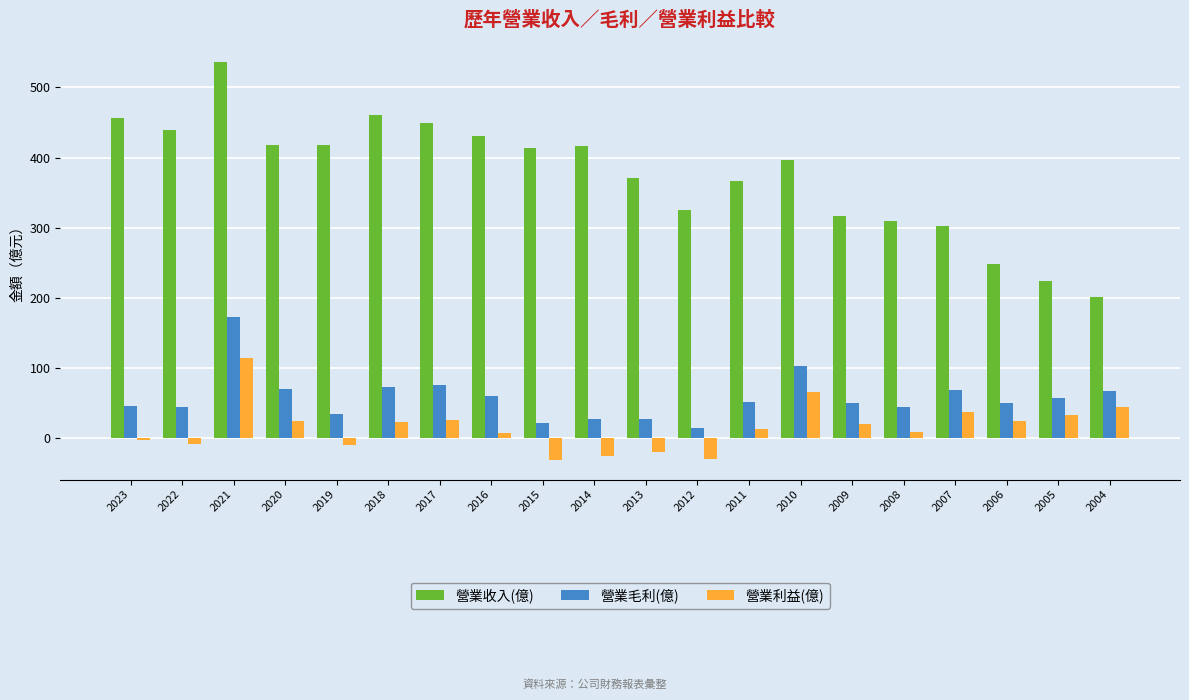

List the series in order of their peak value, highest first.

營業收入(億), 營業毛利(億), 營業利益(億)